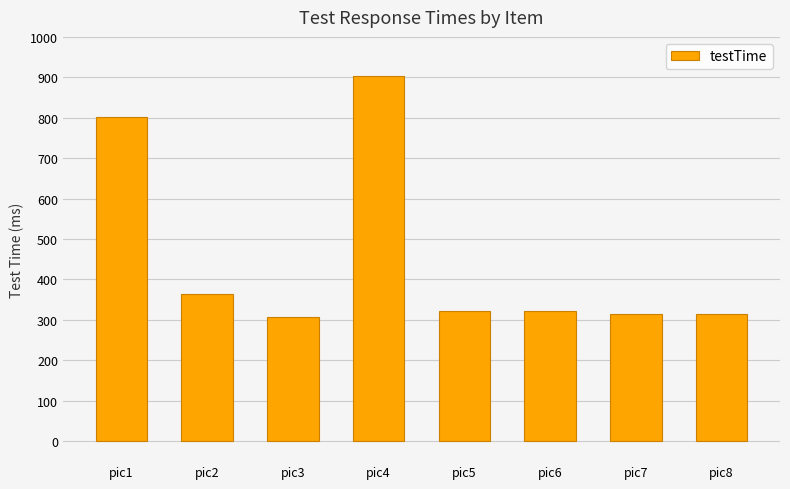

What is the sum of all values?

3647